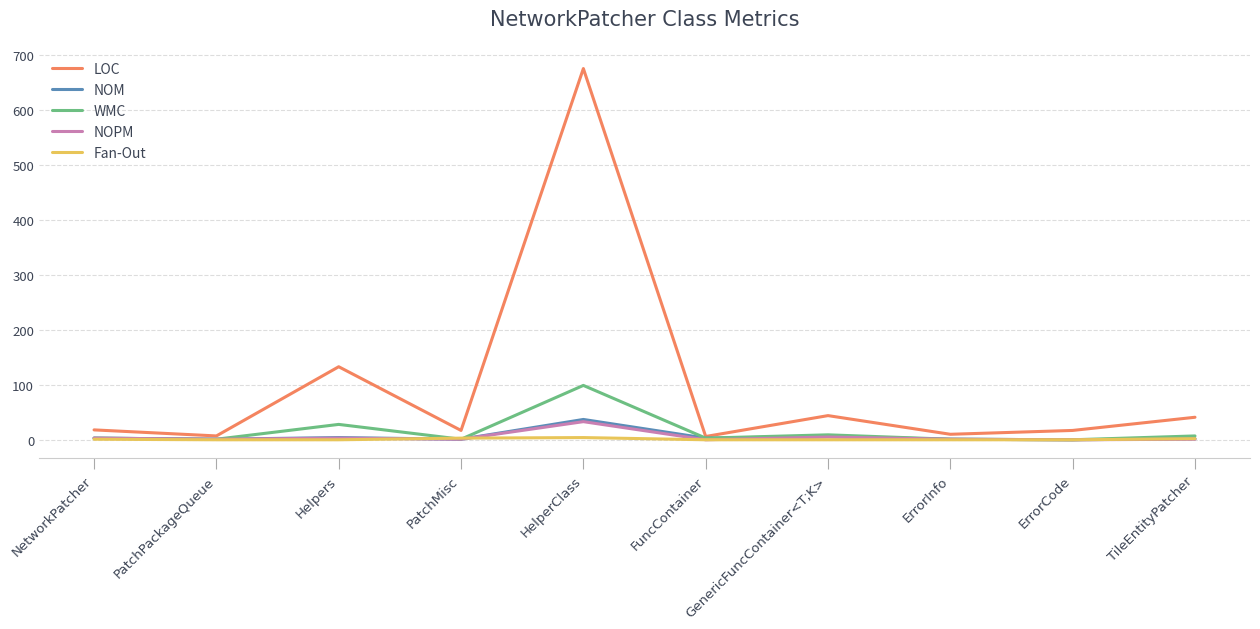

What is the greatest value displayed?

676